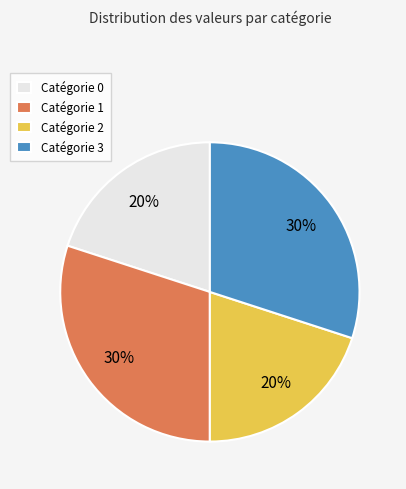

What is the ratio of the value at Catégorie 2 to the value at Catégorie 0?

1.0